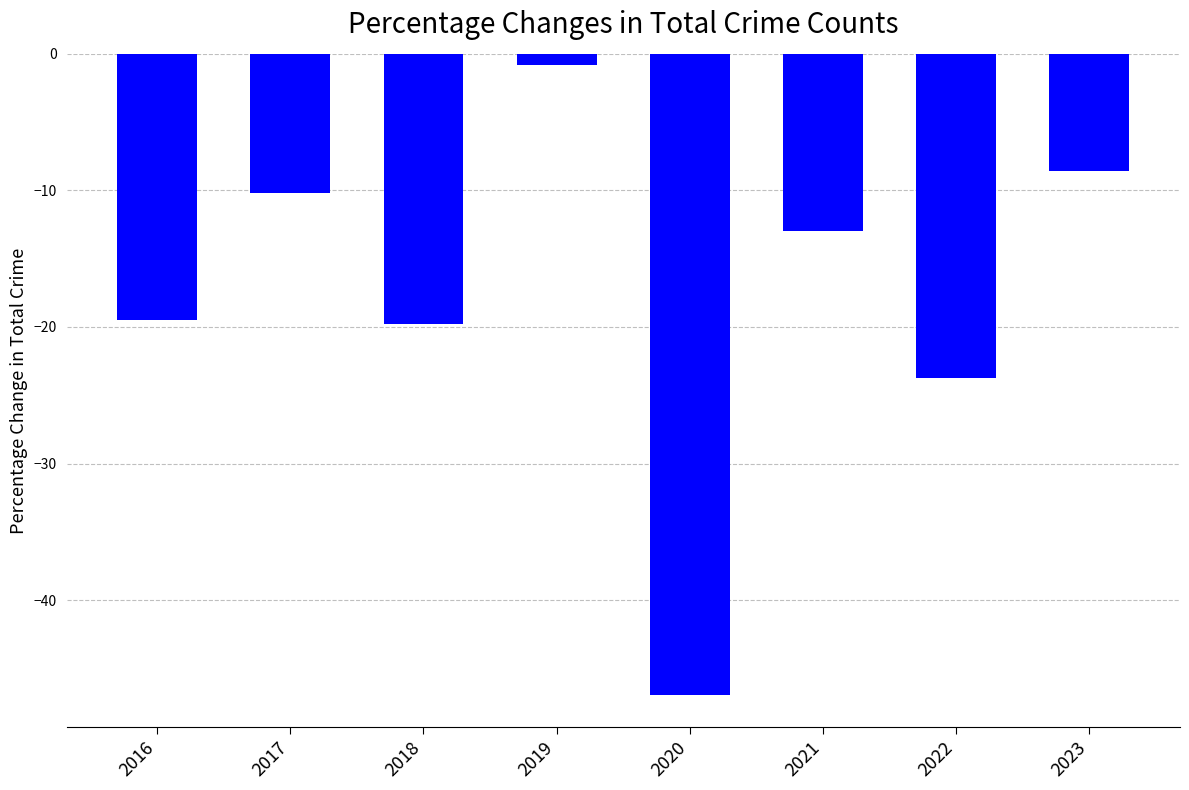

What is the value of the 6th bar from the left?

-13.0